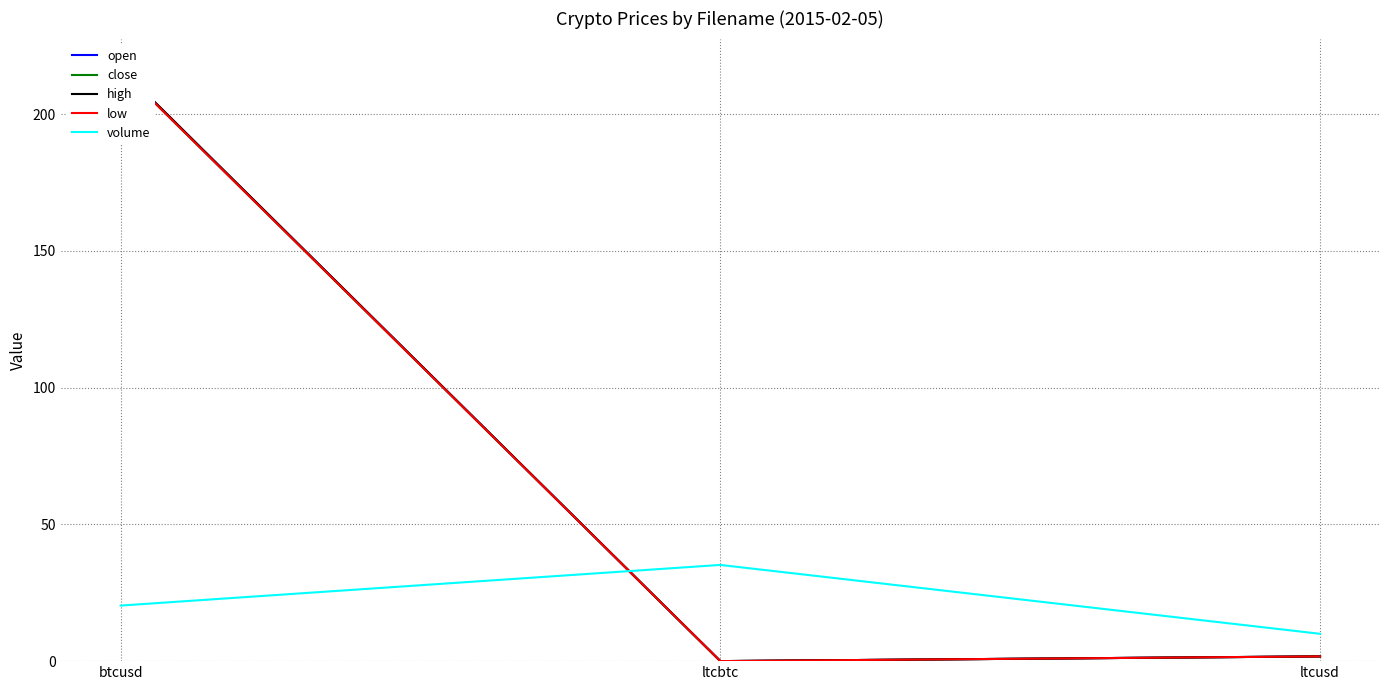

What are all the series names shown in the legend?

open, close, high, low, volume